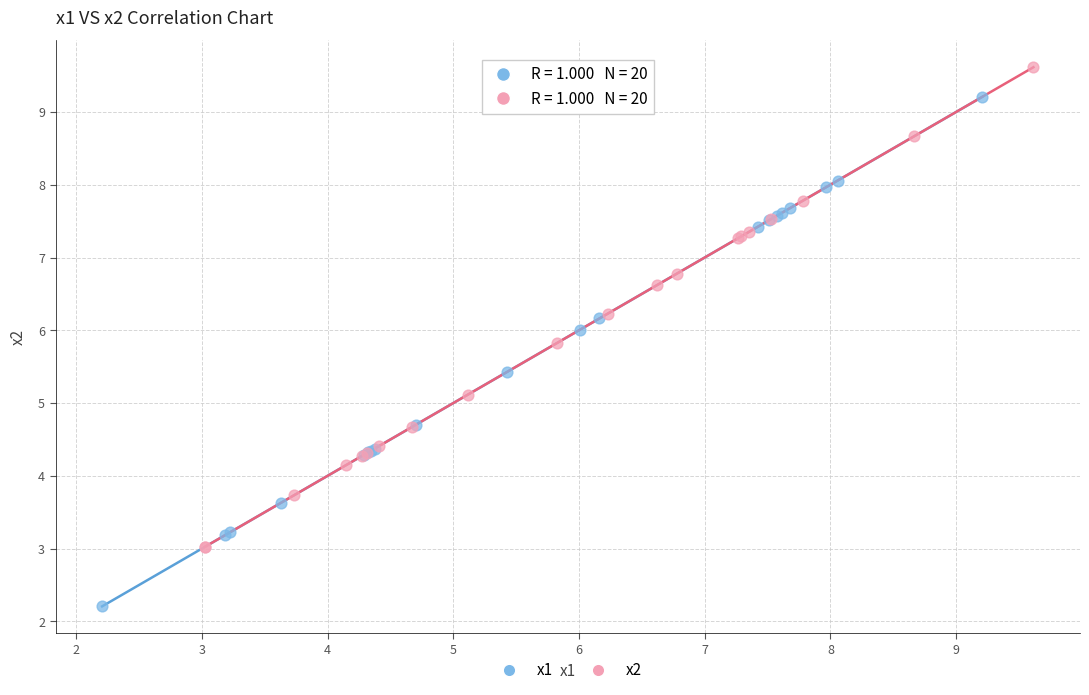

Which series has the widest spread of Y values?

x1